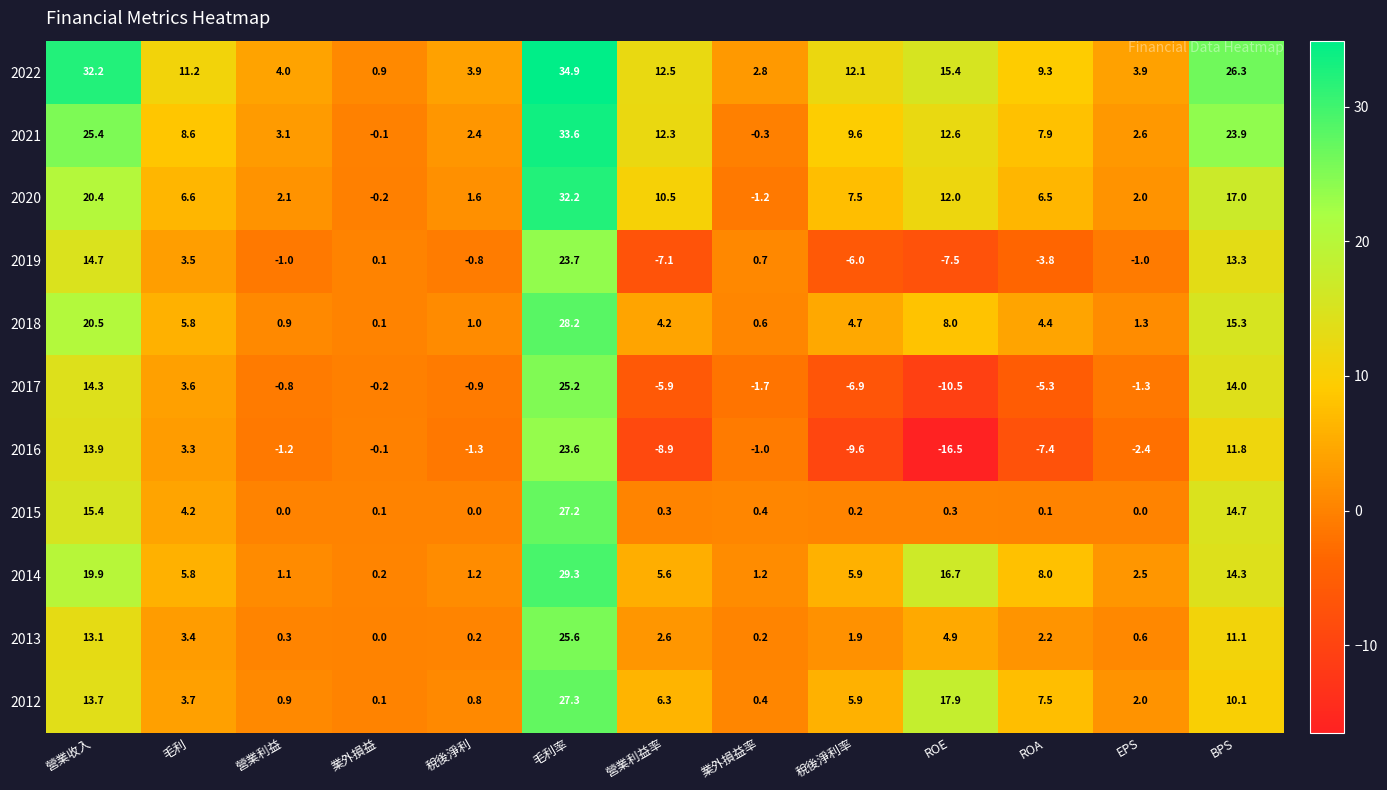

Which label corresponds to the smallest value in the chart?

ROE